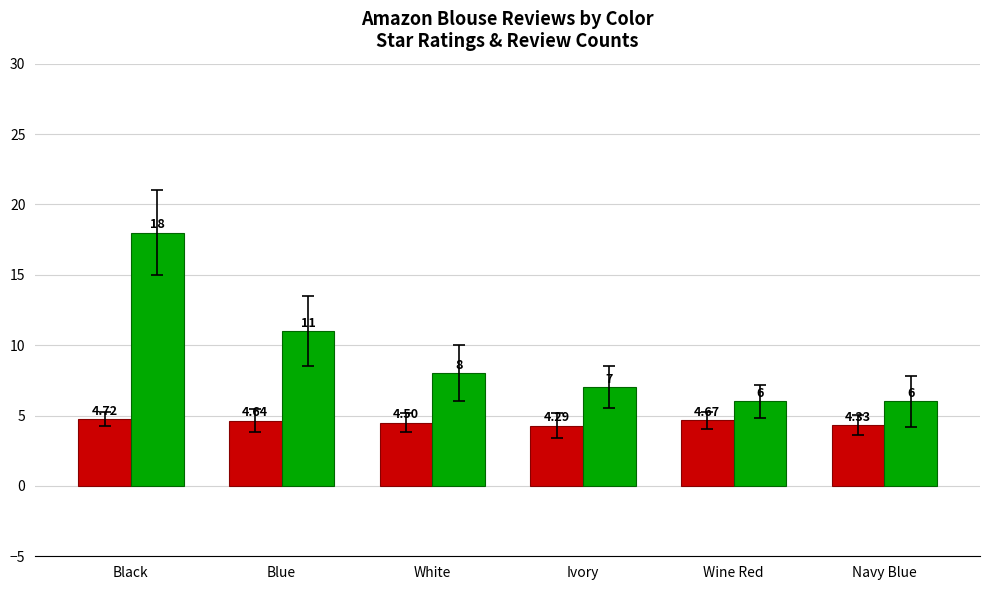

Which series changed the most between Black and Wine Red?

Review Count